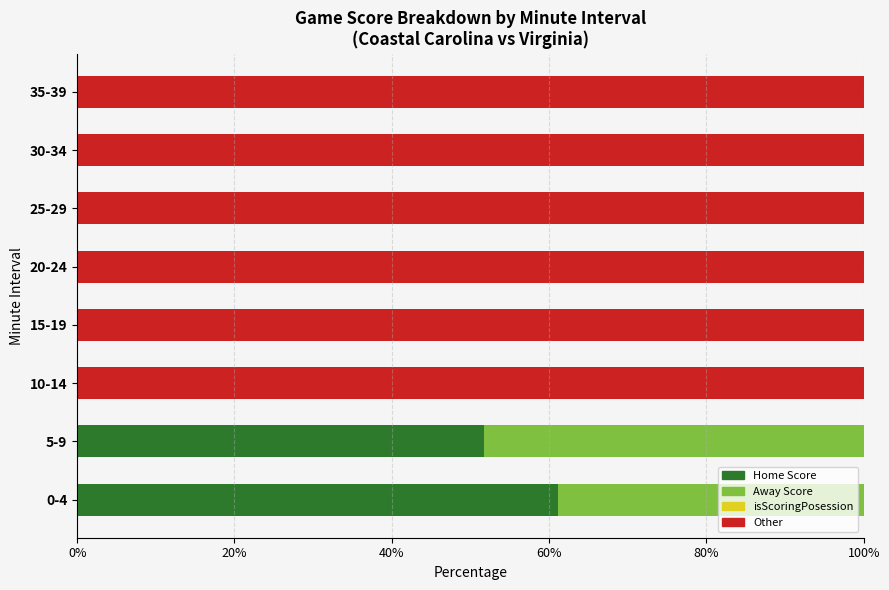

How many distinct data groups are displayed?

4